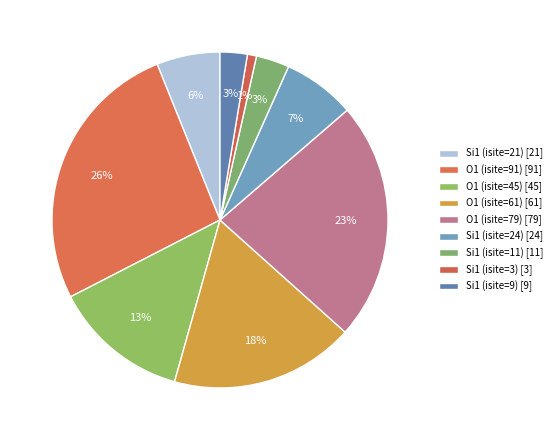

What is the ratio of the value at Si1 (isite=9) to the value at Si1 (isite=24)?

0.4